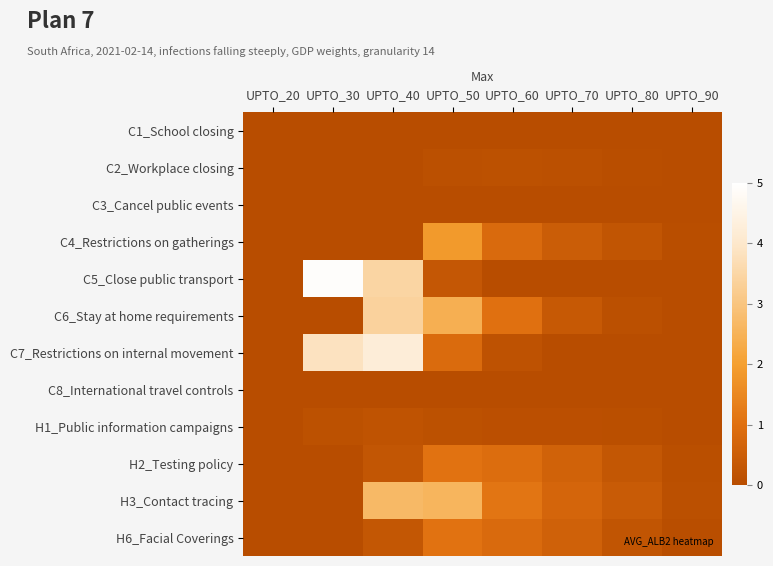

What is the maximum value shown in the chart?

49.0